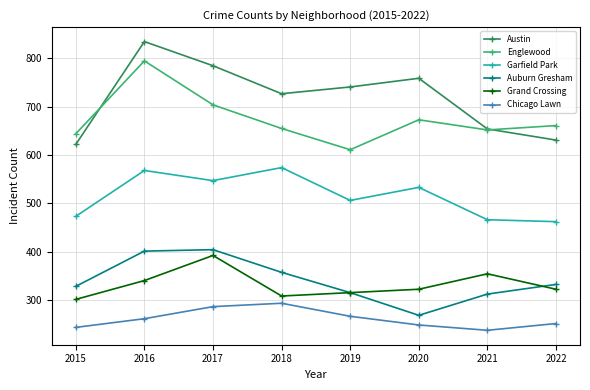

What is the sum of the Austin values at 2022 and 2016?

1466